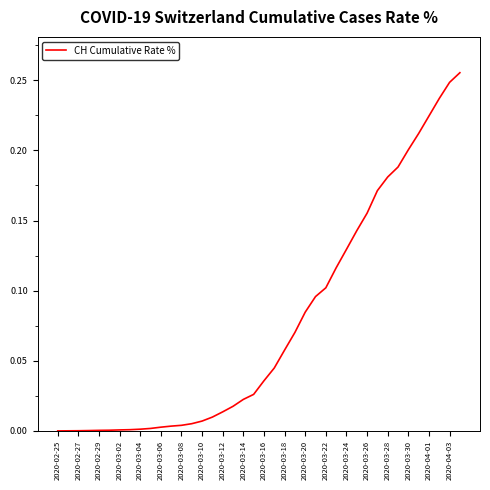

True or false: there are more than 0 points higher than both neighbors.

False